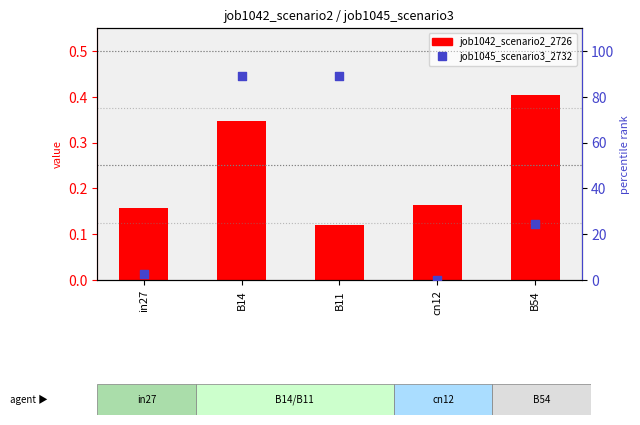

Which series contains the lowest Y value?

job1045_scenario3_2732